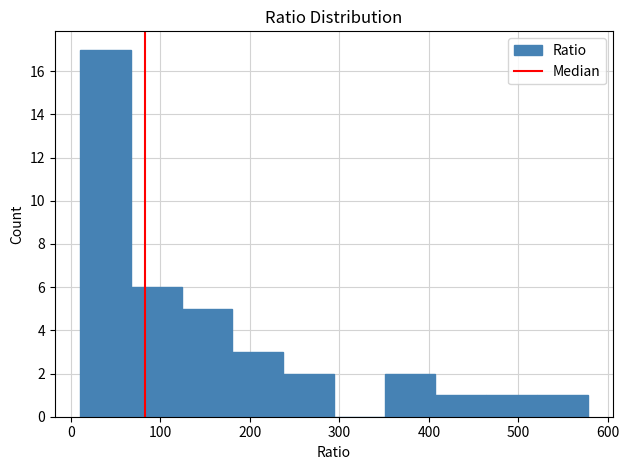

Reading left to right, transcribe this chart: for each bar, give the range it covers on the x-axis and its height. Neither the bar edges nor the heights are printed on the chart, so give them approximately, as read against the axes.

10 to 70: 17
70 to 120: 6
120 to 180: 5
180 to 240: 3
240 to 290: 2
290 to 350: 0
350 to 410: 2
410 to 460: 1
460 to 520: 1
520 to 580: 1